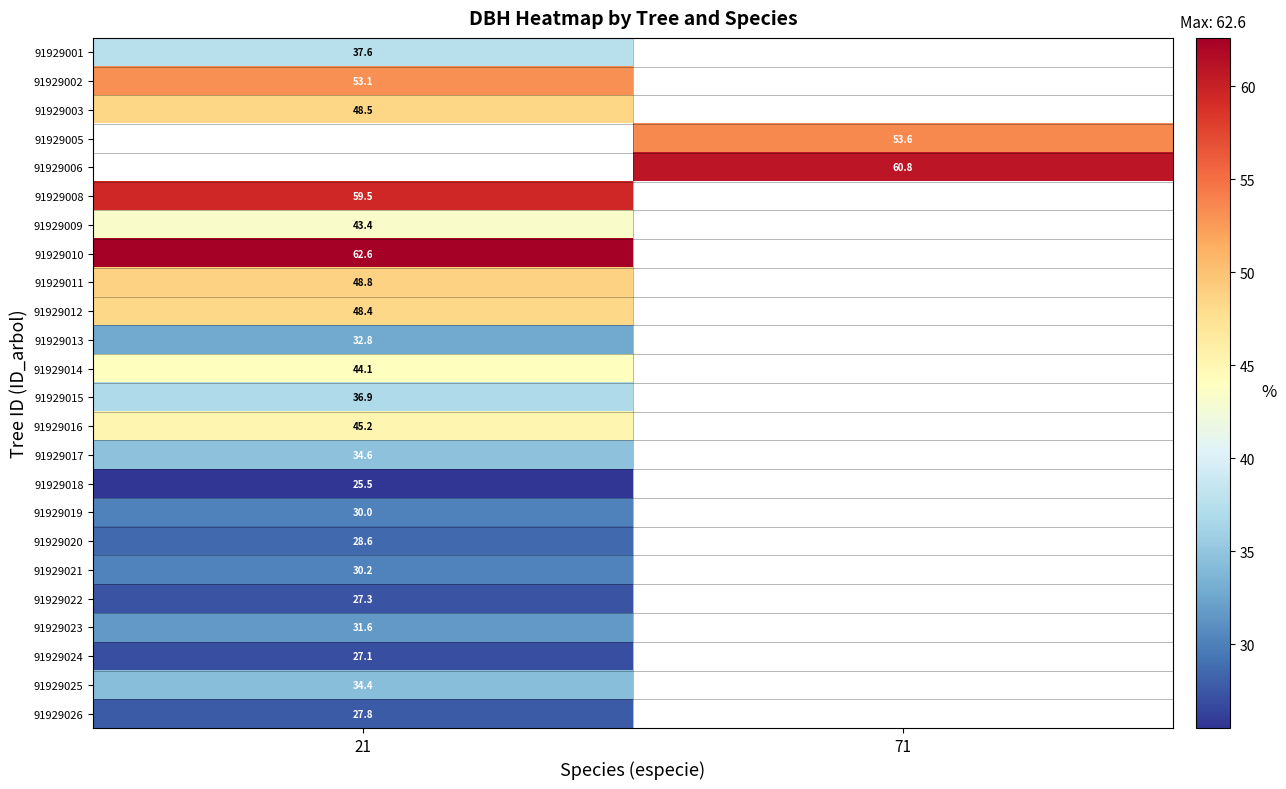

The 91929003 series shows 48.5 at 21. True or false?

True